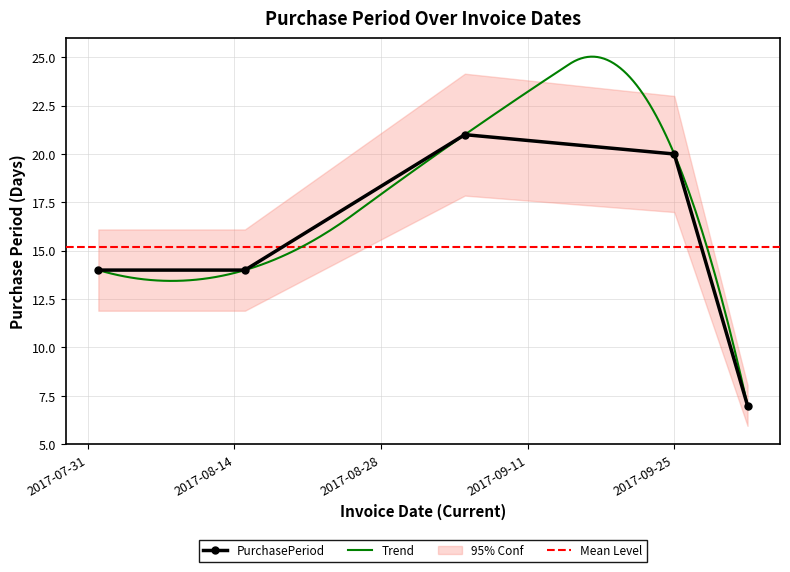

How many points are higher than both their immediate neighbors (excluding endpoints)?

1